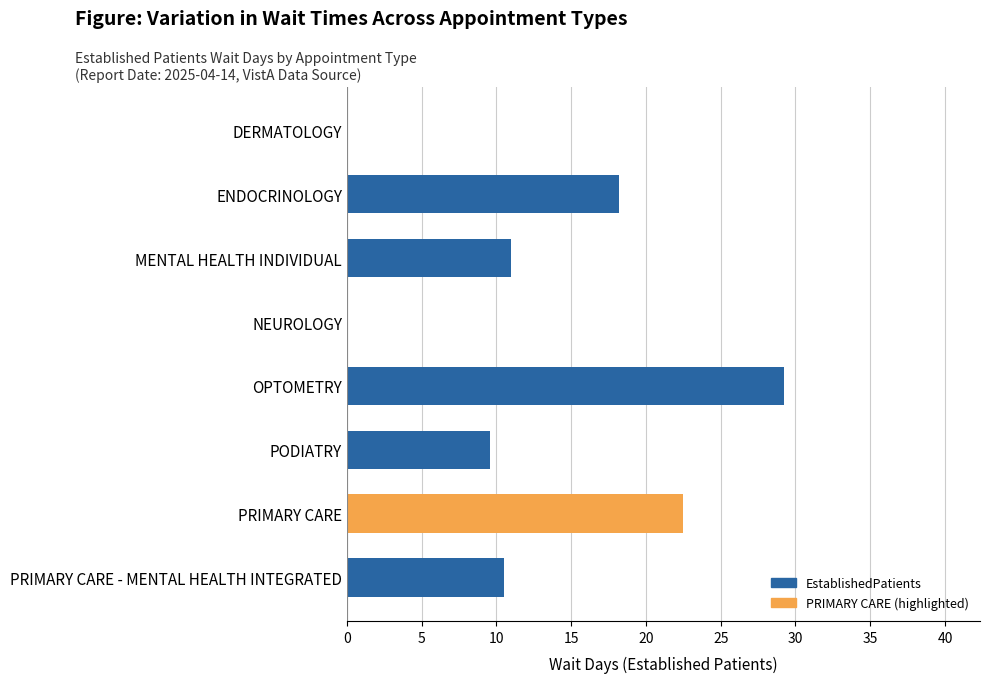

Reading bottom to top, list all the values displayed in this chart.

PRIMARY CARE - MENTAL HEALTH INTEGRATED=10.5	PRIMARY CARE=22.5	PODIATRY=9.6	OPTOMETRY=29.2	NEUROLOGY=0.0	MENTAL HEALTH INDIVIDUAL=11.0	ENDOCRINOLOGY=18.2	DERMATOLOGY=0.0